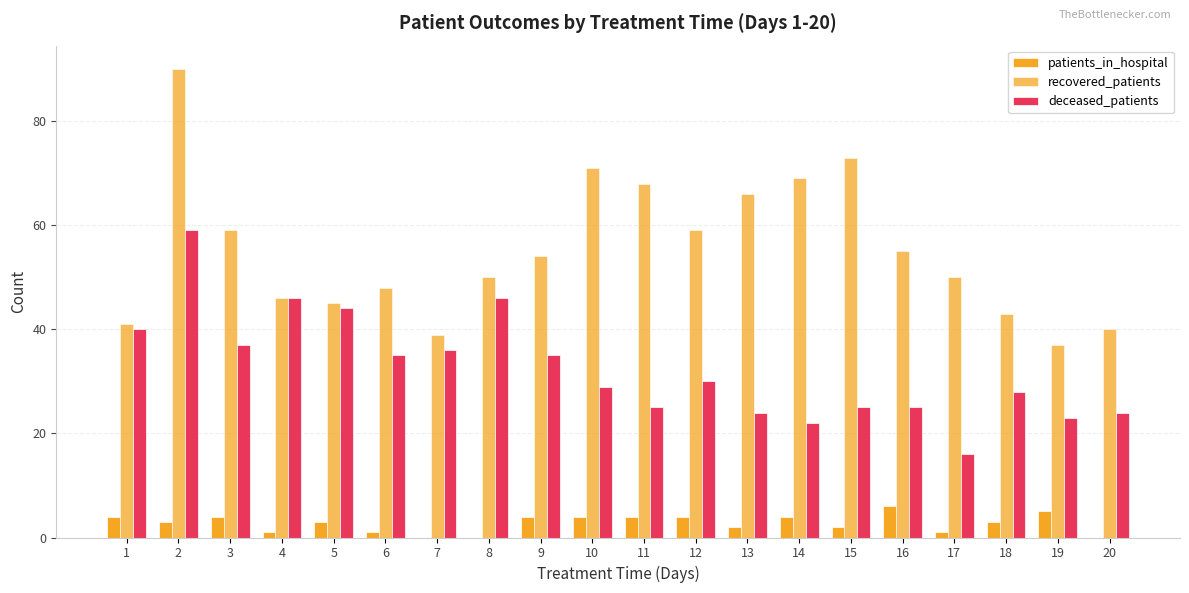

Does the chart contain stacked bars?

No